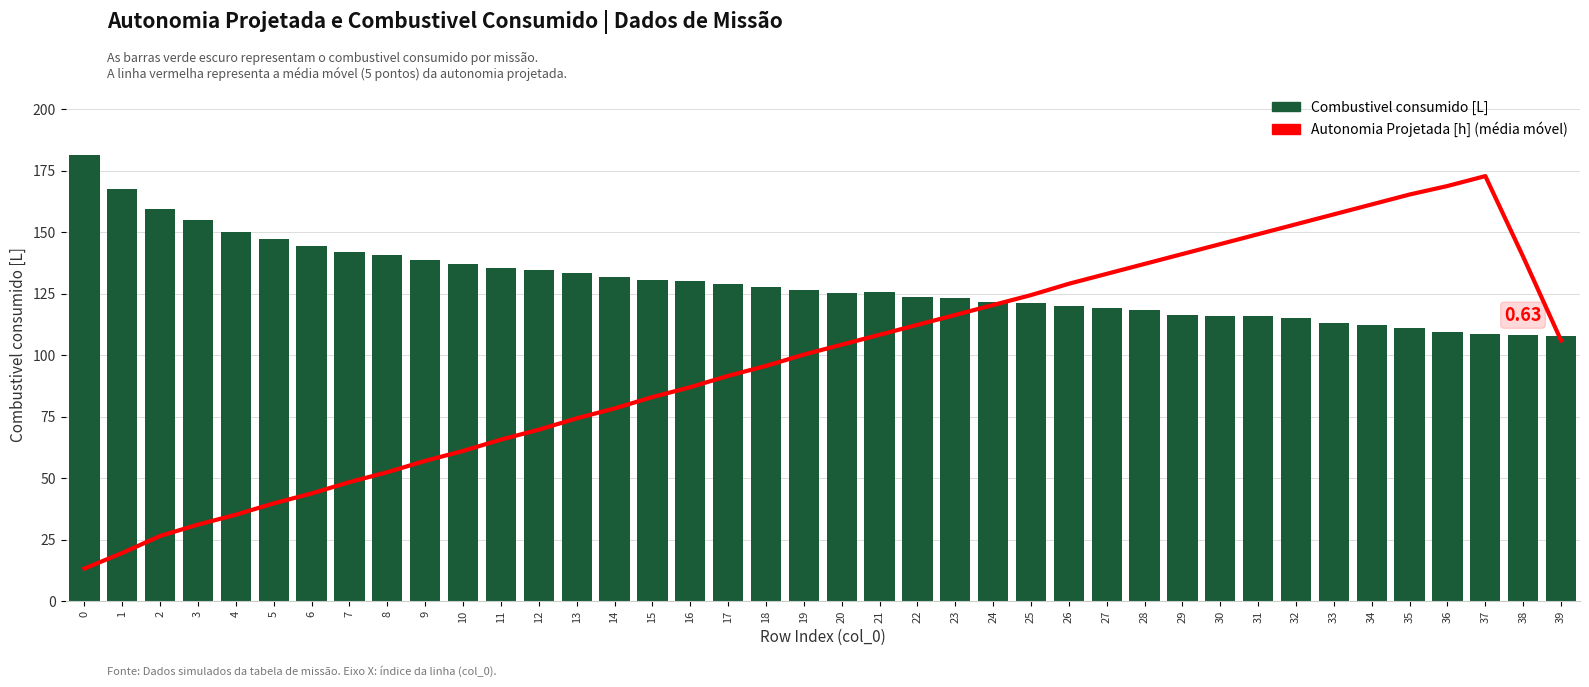

Which series has the largest total across all categories?

Combustivel consumido [L]